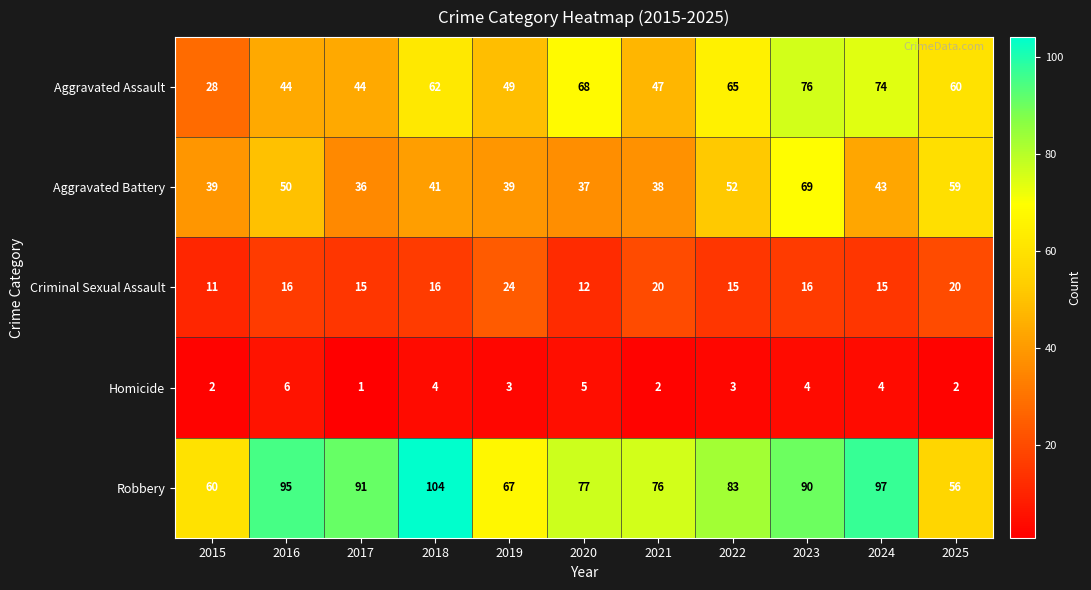

What is the minimum value for Robbery?

56